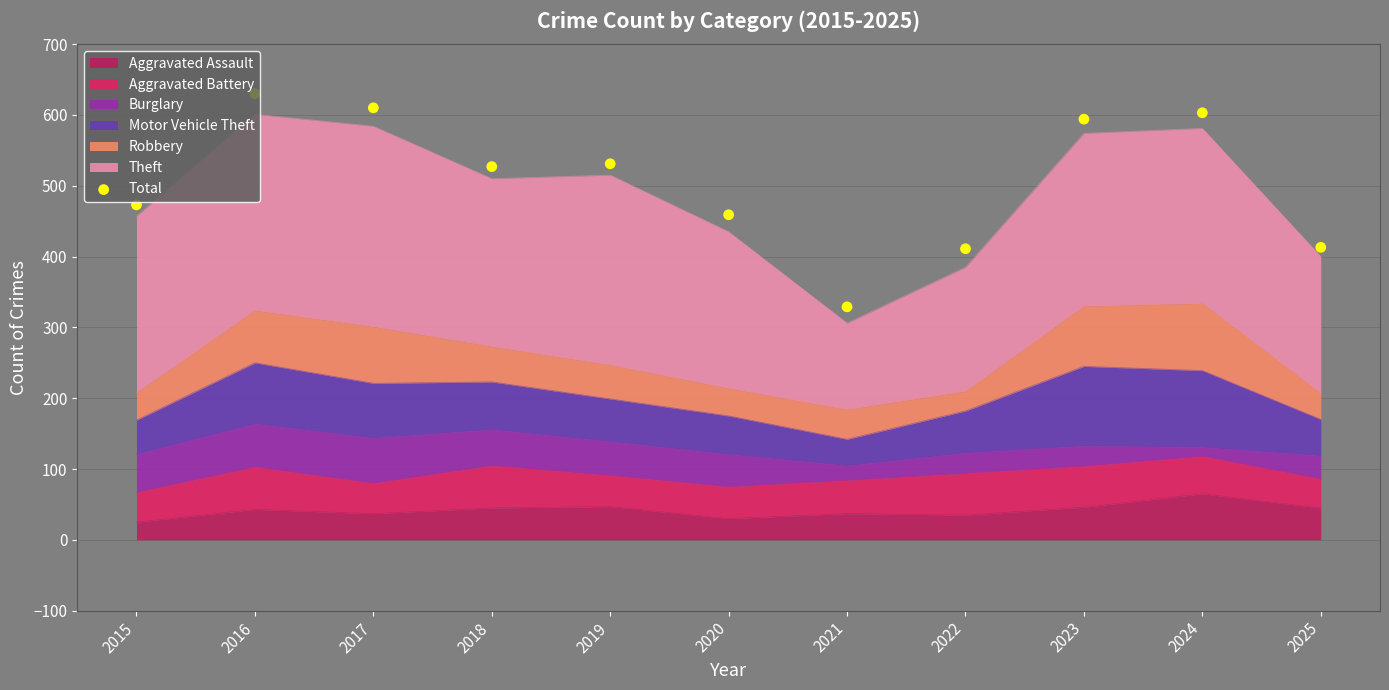

What is the change in value from 2019 to 2023?

+63